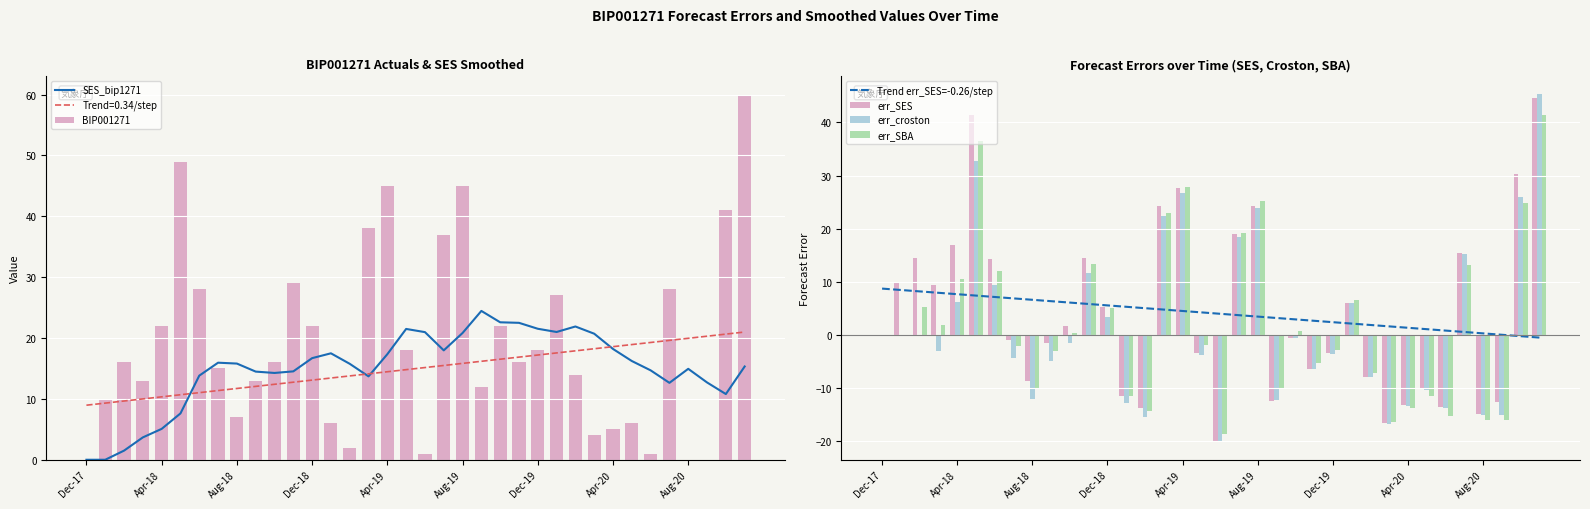

Count the number of categories in the chart.

36